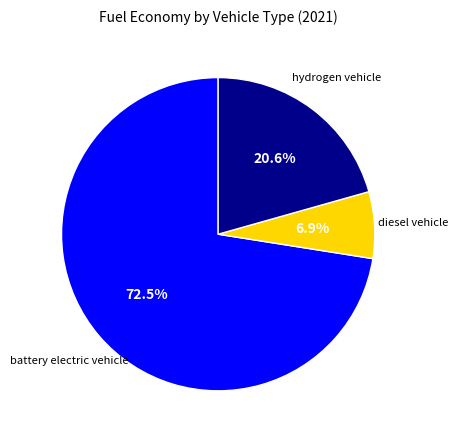

Is there any slice that represents more than half of the pie?

Yes